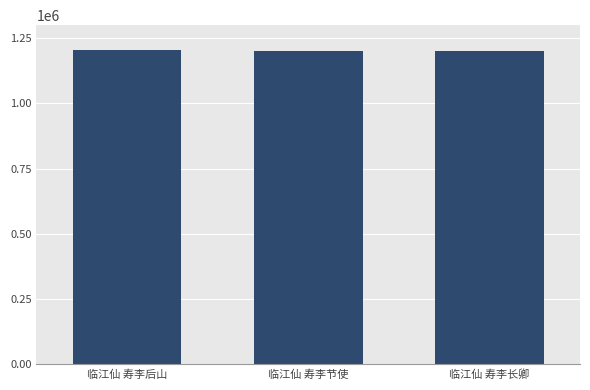

What is the difference between the values at 临江仙 寿李后山 and 临江仙 寿李长卿?

2964